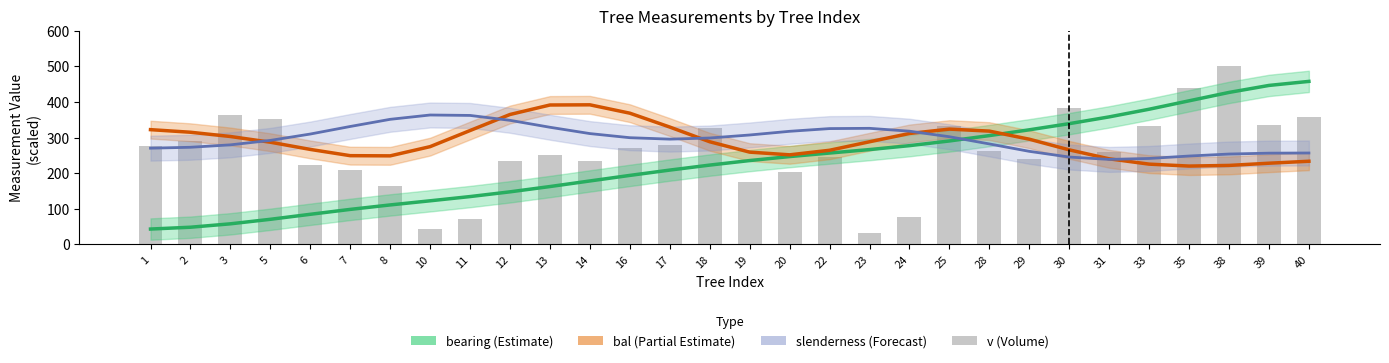

What is the highest value of the bal (Partial Estimate) series?

392.0